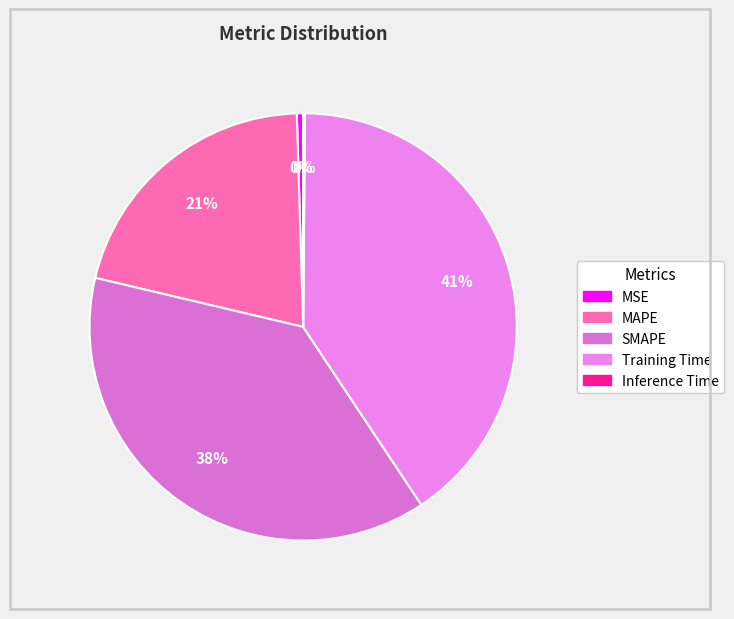

To the nearest percent, what is the difference between the MAPE and MSE slice percentages?

20%